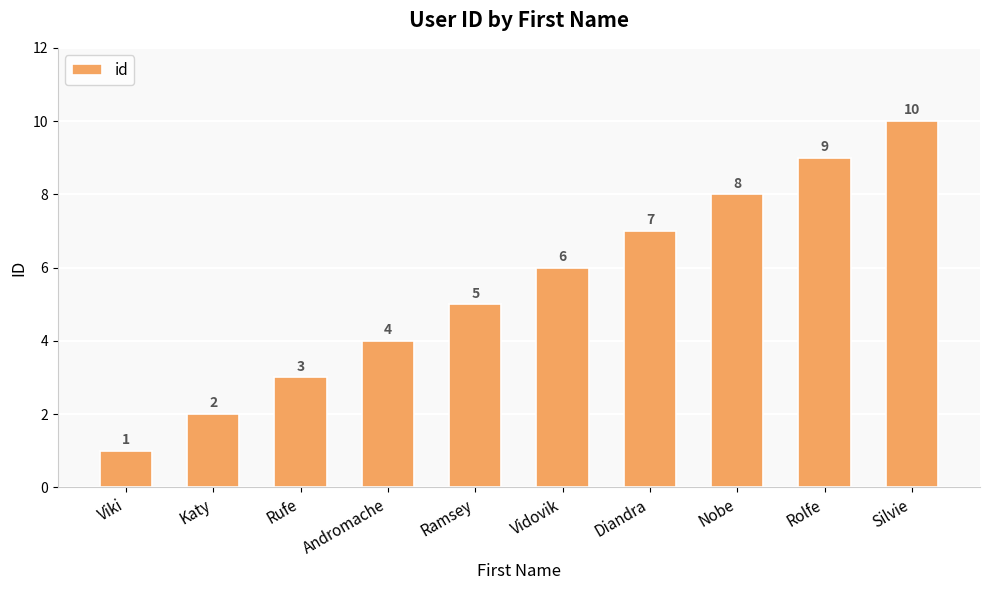

What is the ratio of the value at Viki to the value at Silvie?

0.1